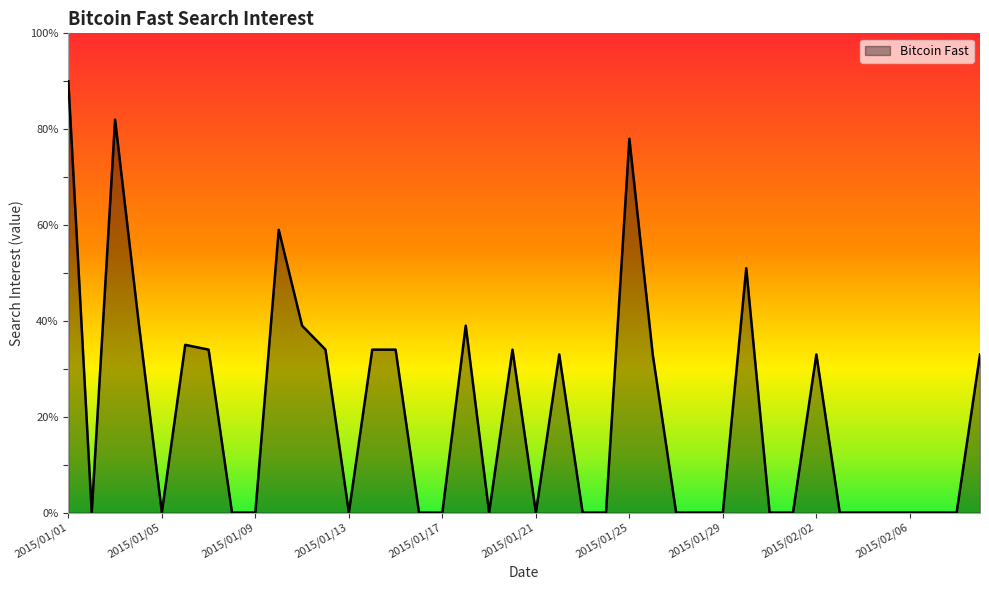

What is the greatest value displayed?

90